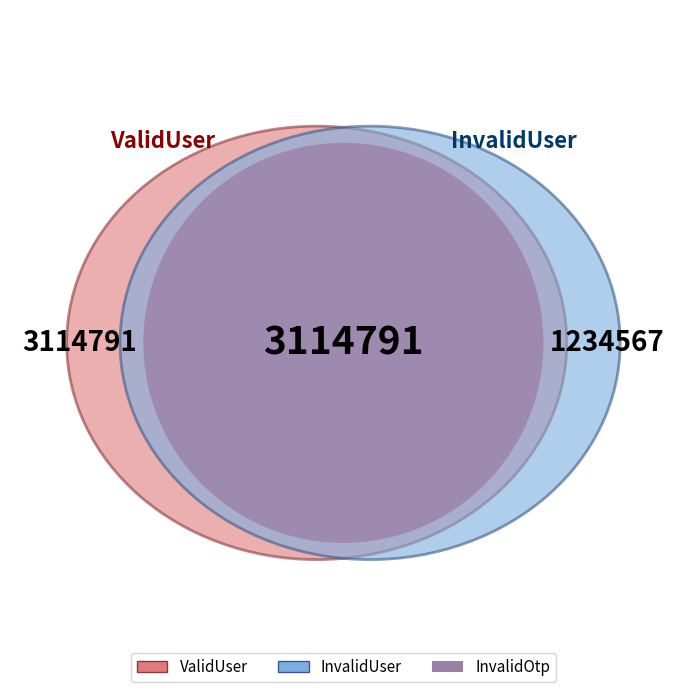

Combined, do InvalidUser and ValidUser account for over 50%?

Yes